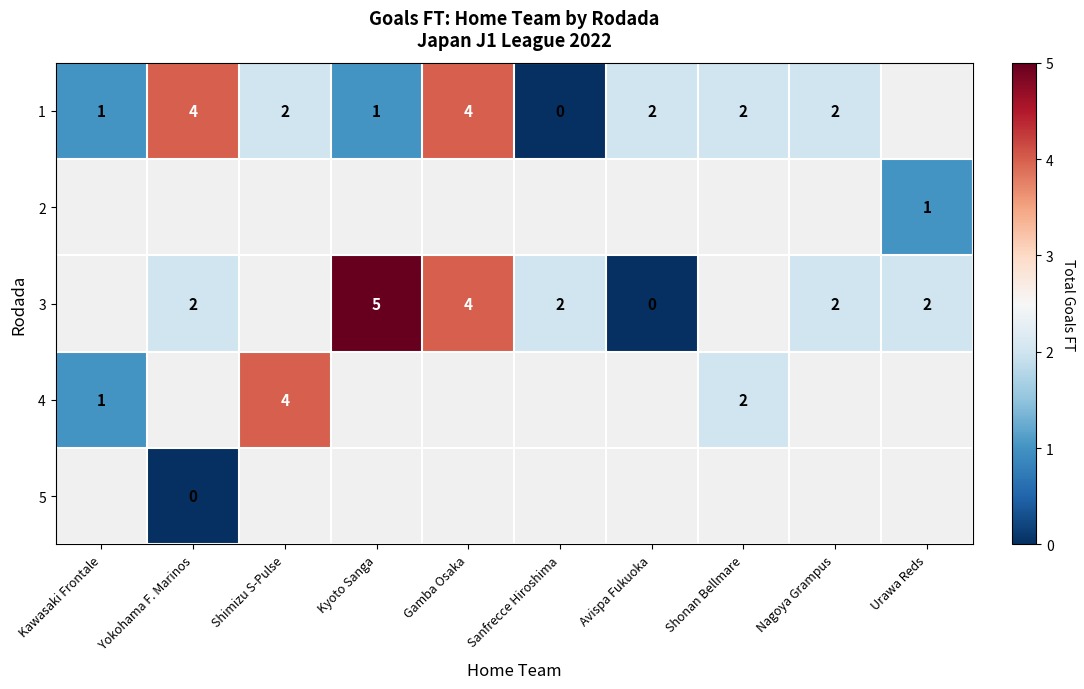

True or false: 1 has a value of 2 at Avispa Fukuoka.

True